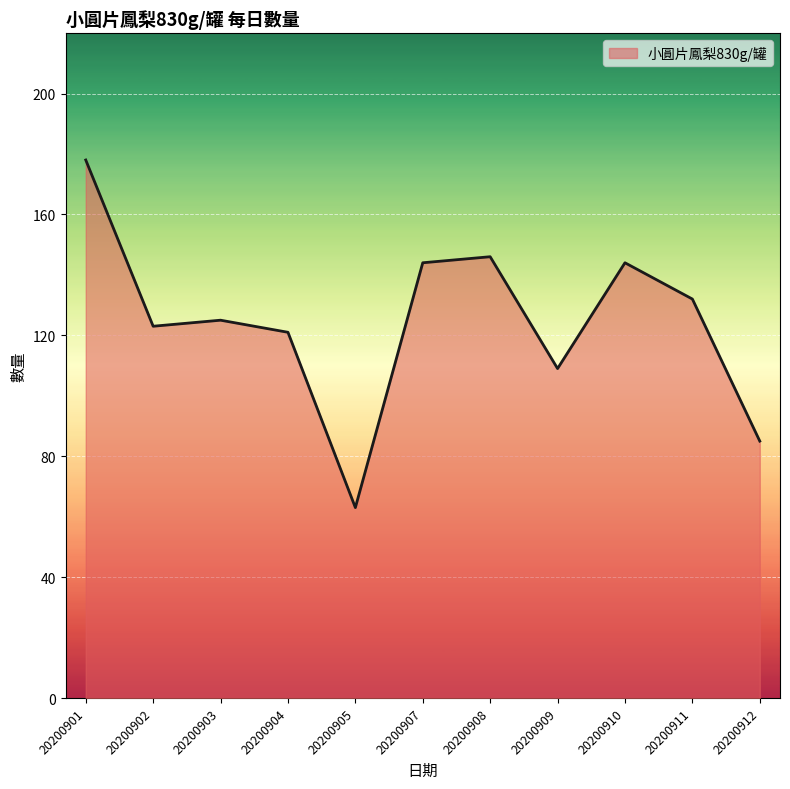

What is the approximate value at 20200904, to the nearest 10?

120